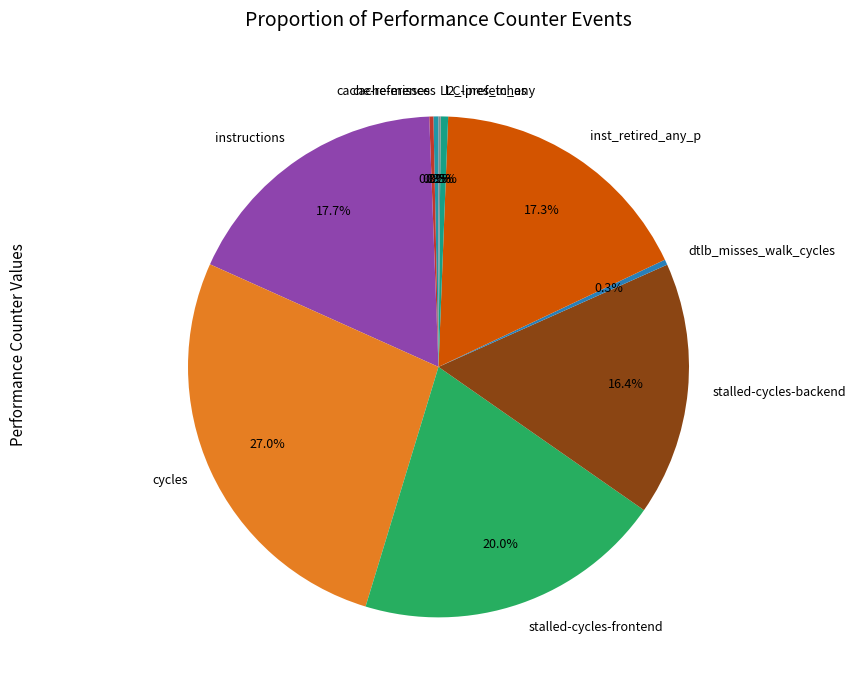

What portion of the pie excludes stalled-cycles-backend?

83.6%